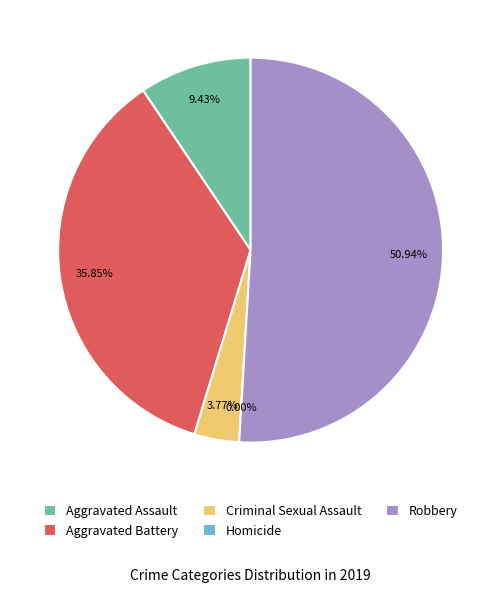

Is it true that Criminal Sexual Assault is 16% of the pie?

False